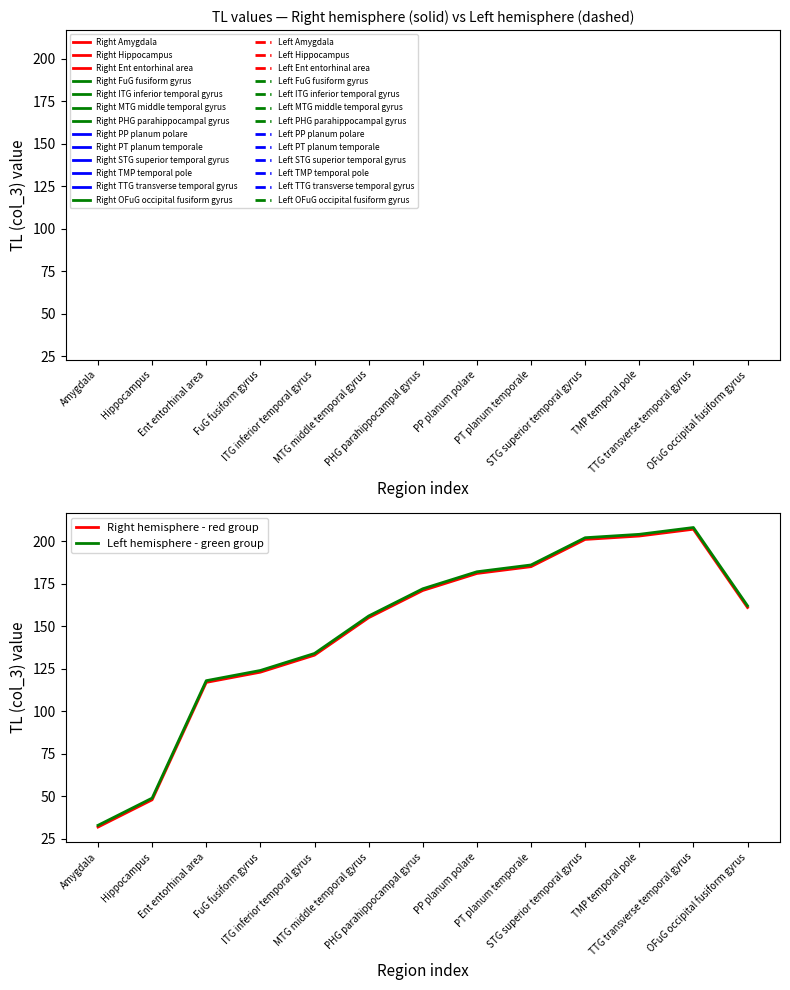

What is the smallest value displayed?

32